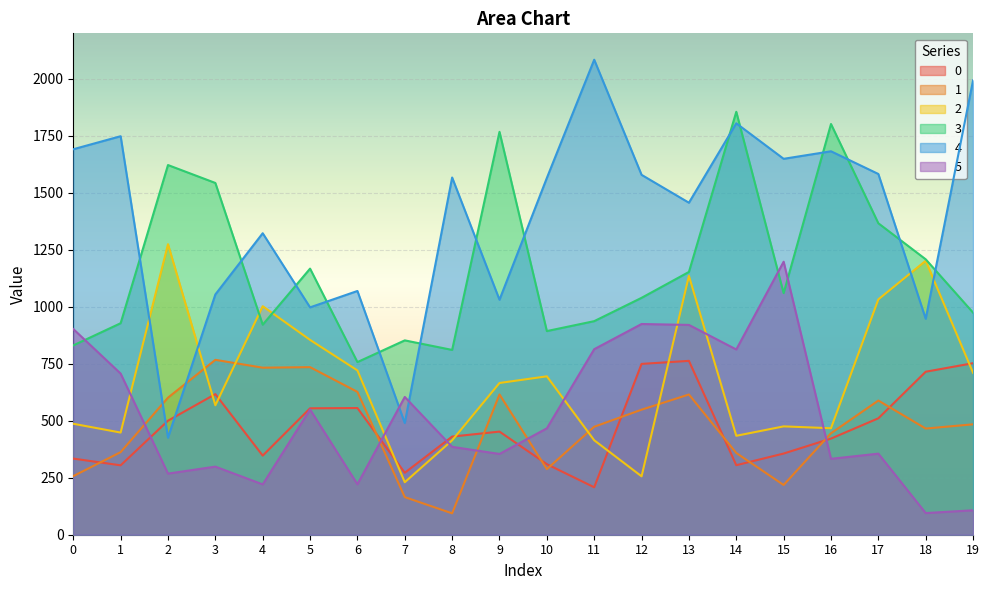

Reading left to right, what are all the values shown in this chart?

0: 0=334.0	1=304.5	2=500.3	3=617.0	4=347.1	5=554.7	6=555.8	7=271.9	8=430.7	9=452.5	10=309.5	11=208.1	12=749.5	13=762.9	14=305.1	15=356.2	16=421.8	17=510.8	18=715.2	19=752.7
1: 0=257.2	1=362.3	2=601.4	3=767.4	4=732.9	5=735.3	6=626.7	7=165.0	8=93.8	9=615.4	10=287.6	11=473.8	12=548.6	13=615.3	14=358.7	15=218.2	16=445.3	17=588.7	18=465.8	19=484.4
2: 0=486.9	1=448.3	2=1274.7	3=568.0	4=1002.7	5=854.9	6=721.0	7=230.4	8=414.2	9=665.8	10=695.0	11=414.5	12=256.3	13=1135.8	14=434.1	15=475.4	16=467.3	17=1032.6	18=1202.1	19=710.5
3: 0=830.7	1=928.0	2=1622.1	3=1543.4	4=921.6	5=1167.6	6=757.5	7=852.8	8=810.8	9=1767.7	10=893.6	11=937.1	12=1039.4	13=1153.0	14=1855.7	15=1059.9	16=1802.2	17=1366.5	18=1208.4	19=974.5
4: 0=1691.5	1=1748.6	2=425.7	3=1054.3	4=1322.8	5=997.6	6=1069.5	7=490.2	8=1567.4	9=1031.0	10=1565.4	11=2084.2	12=1579.1	13=1456.7	14=1805.2	15=1649.4	16=1682.4	17=1582.9	18=947.5	19=1993.7
5: 0=902.6	1=707.1	2=268.2	3=298.8	4=220.8	5=549.5	6=221.4	7=604.4	8=385.6	9=354.4	10=466.8	11=814.1	12=924.6	13=920.6	14=812.9	15=1197.9	16=333.0	17=355.7	18=95.0	19=107.3